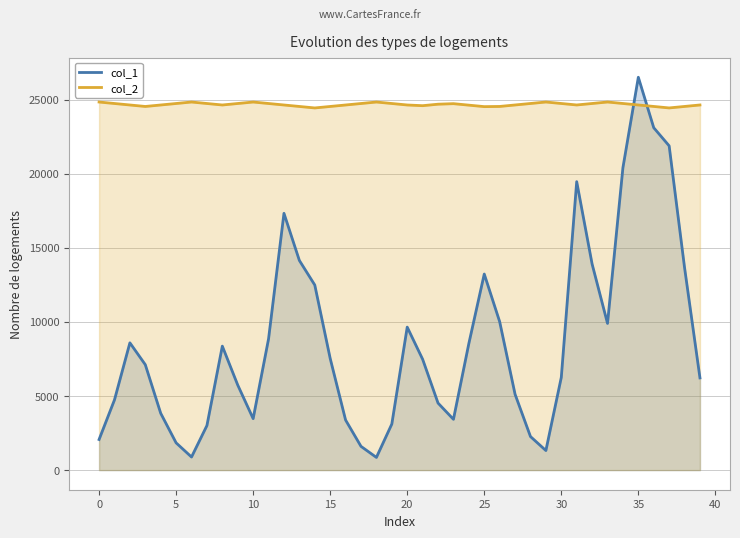

What is the label of the 3rd point from the right?

37